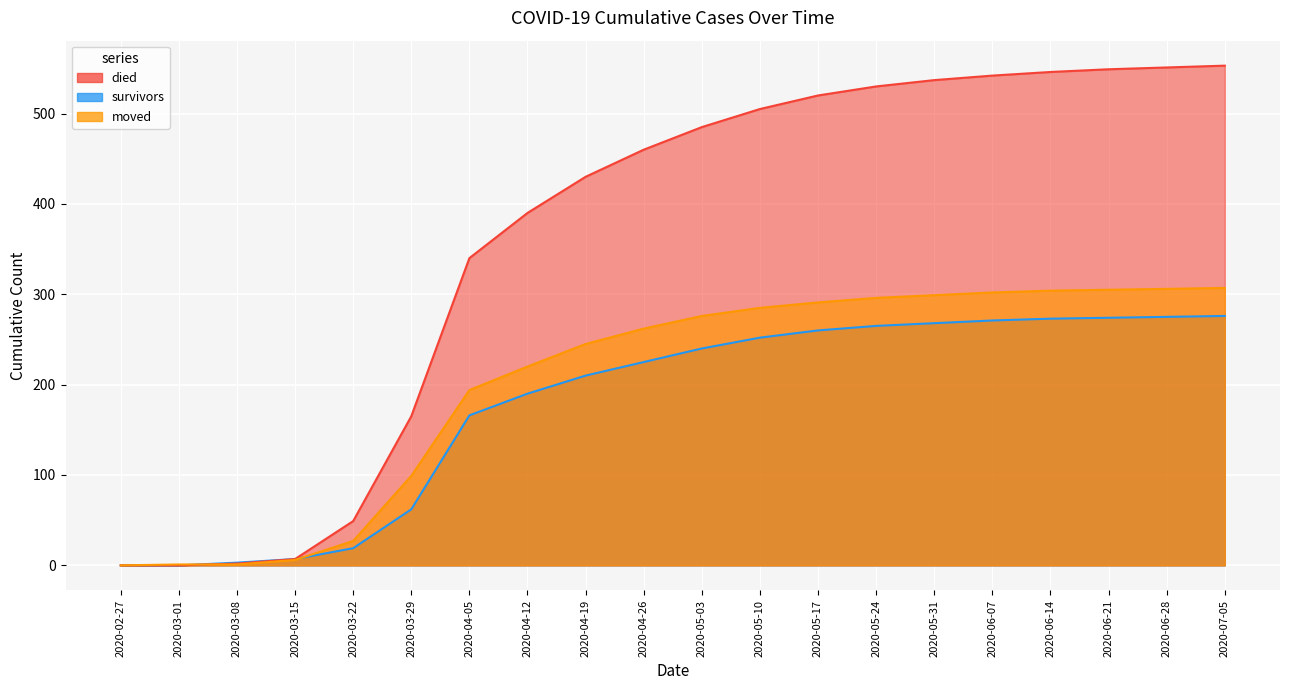

What position from the right is 2020-05-17?

8